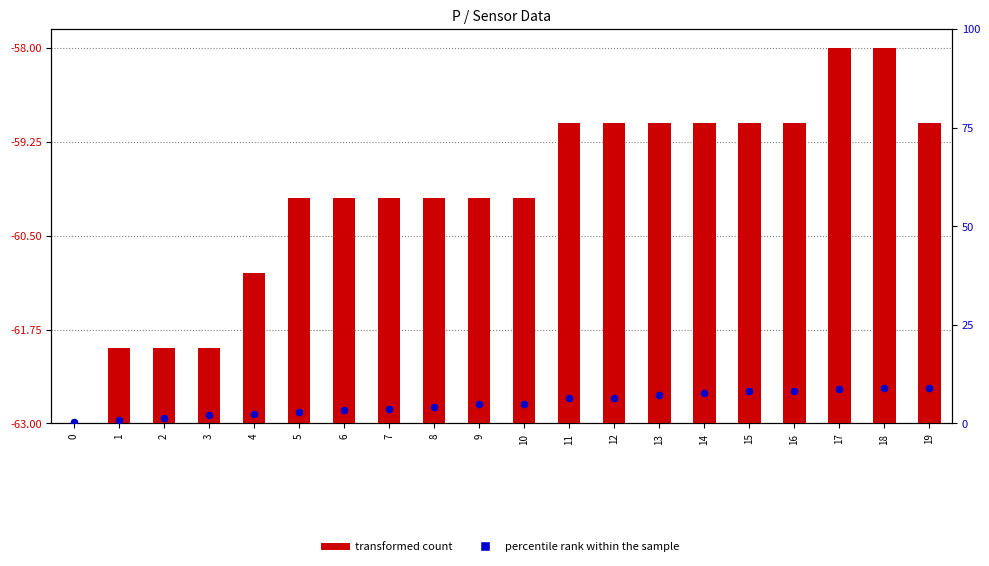

What are all the series names shown in the legend?

transformed count, percentile rank within the sample